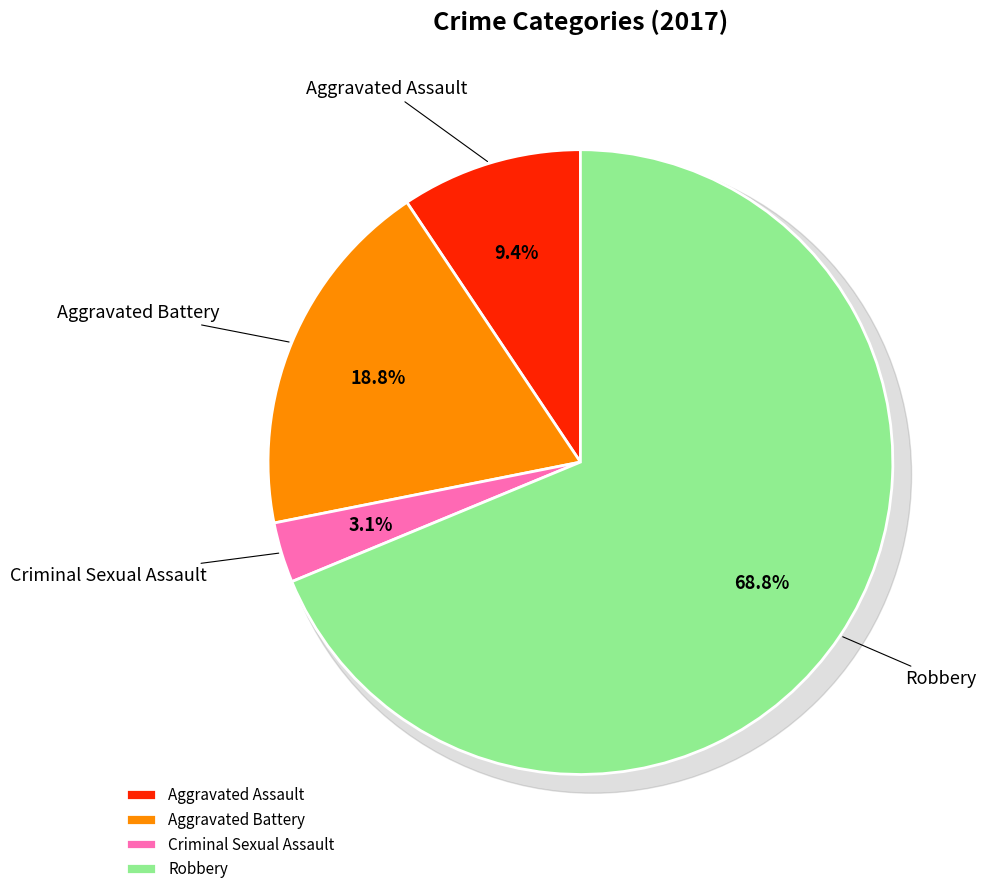

What percentage is the Robbery slice, to the nearest percent?

69%